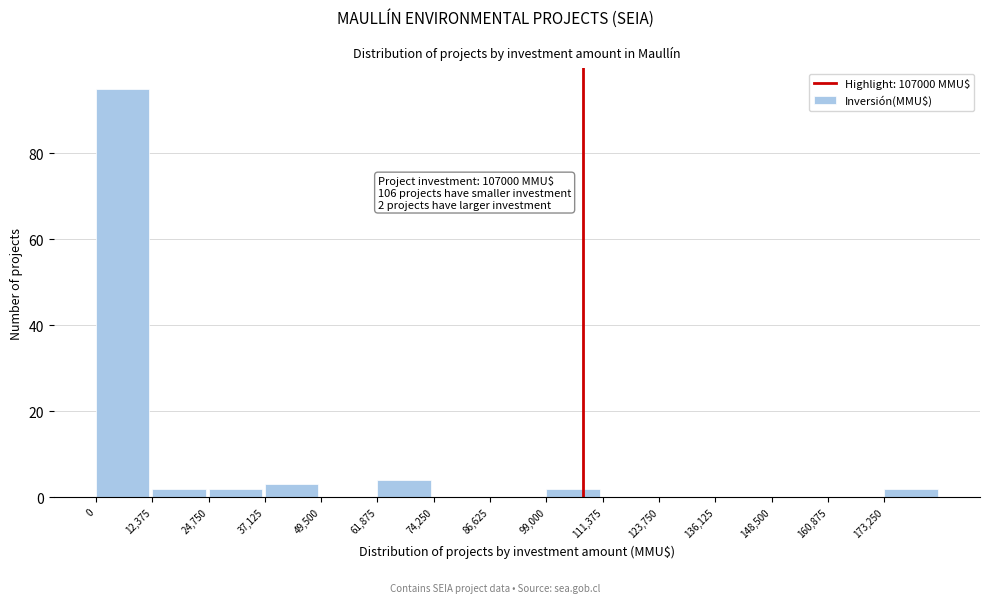

Which range on the x-axis has the tallest bar?

0 to 12000